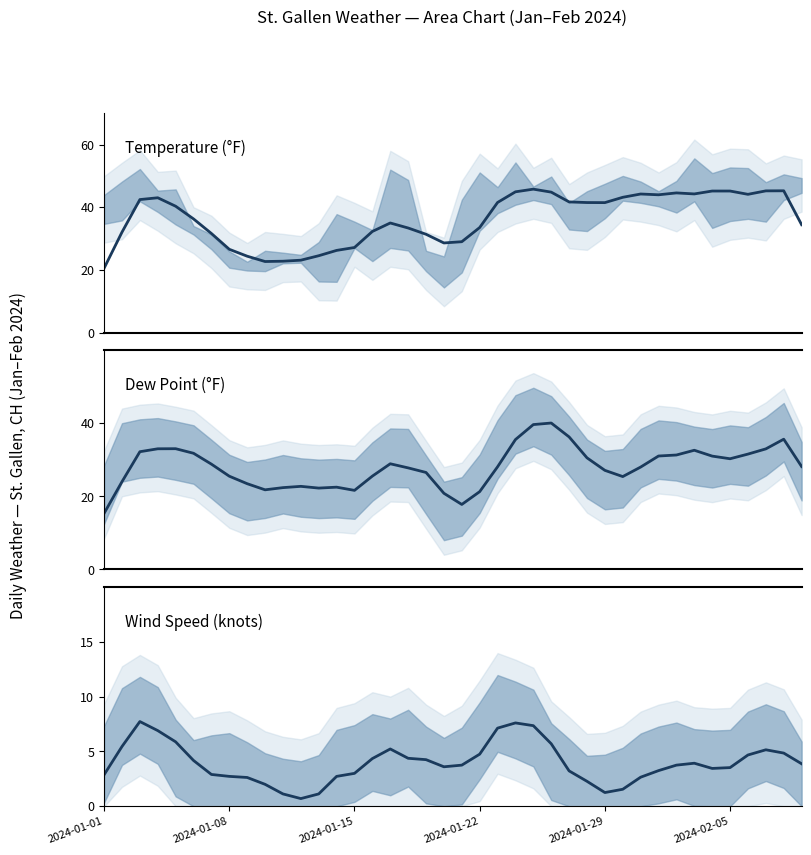

Between 14 and 38, which series saw the biggest shift?

TEMP